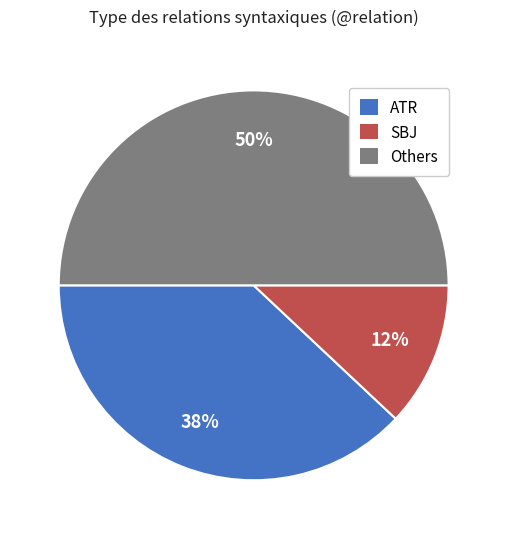

To the nearest percent, what is the difference between the largest and smallest slice percentages?

38%